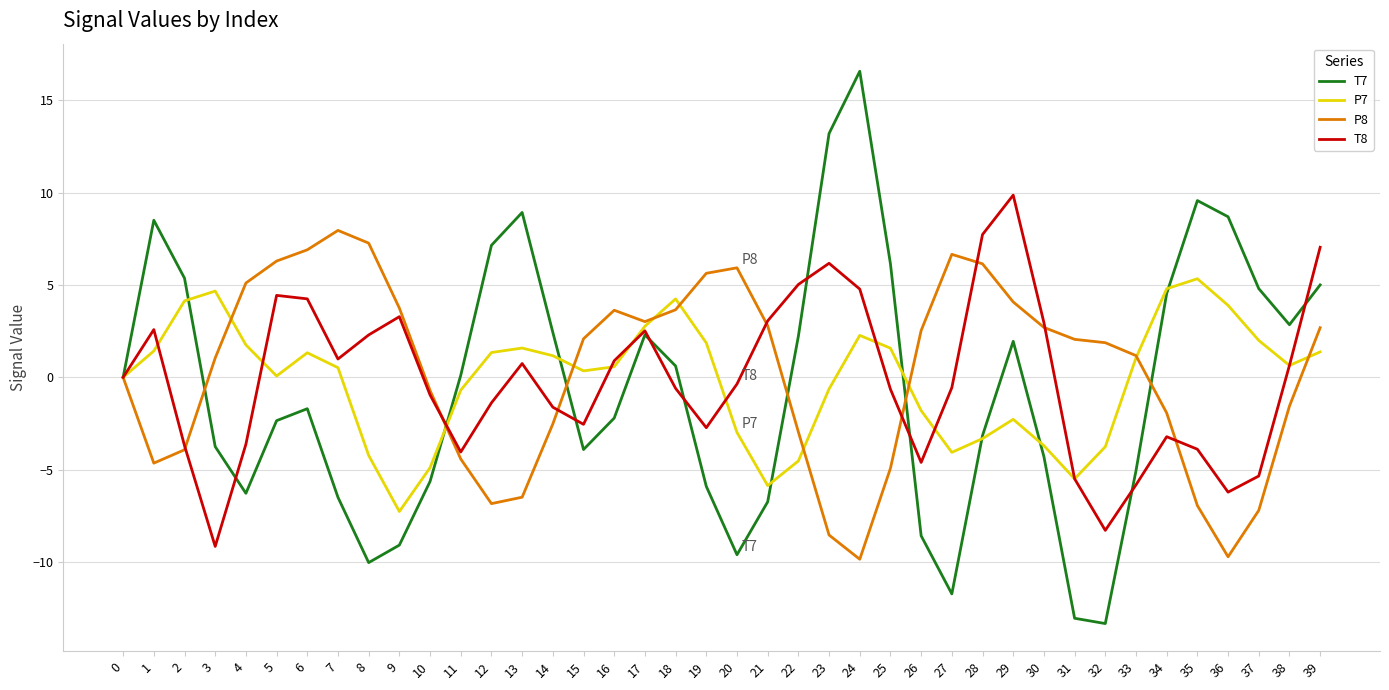

Rank the series by their maximum value, from highest to lowest.

T7, T8, P8, P7